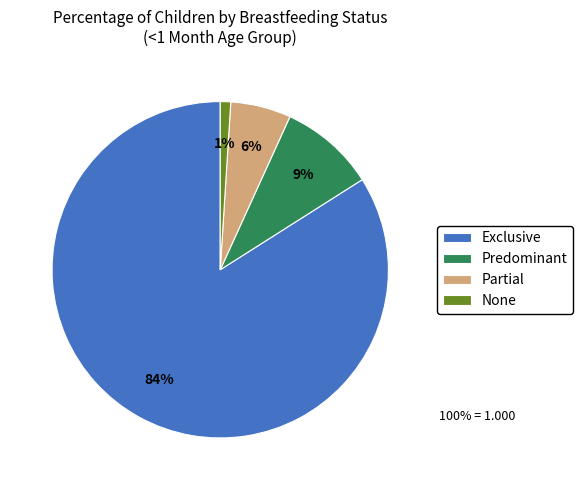

Combined, do None and Exclusive account for over 50%?

Yes